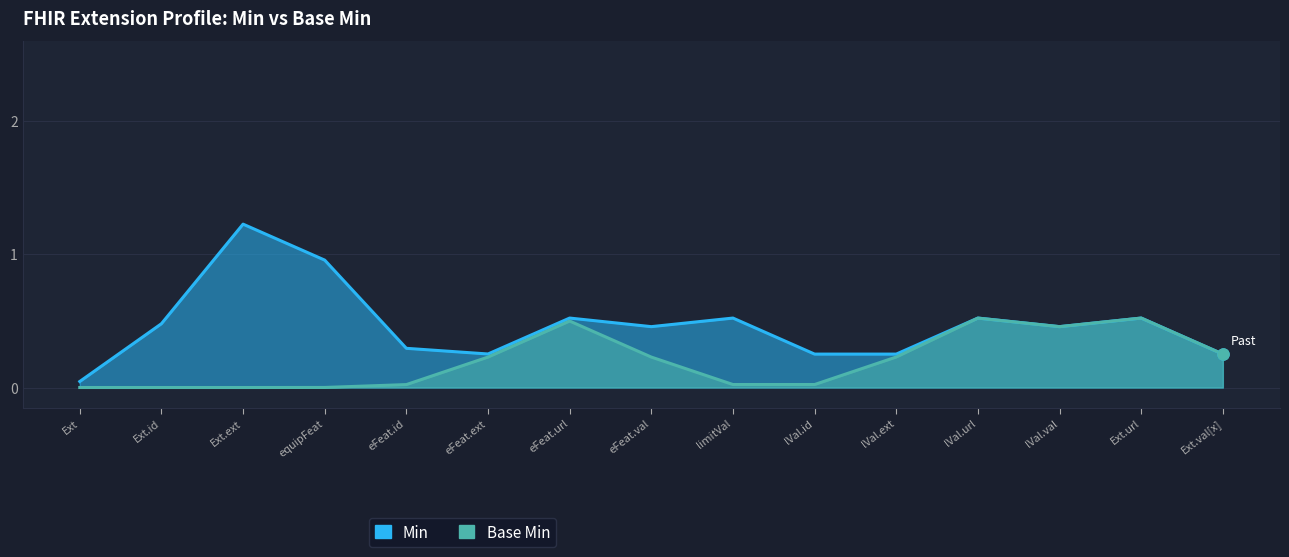

List the series in order of their peak value, lowest first.

Base Min, Min